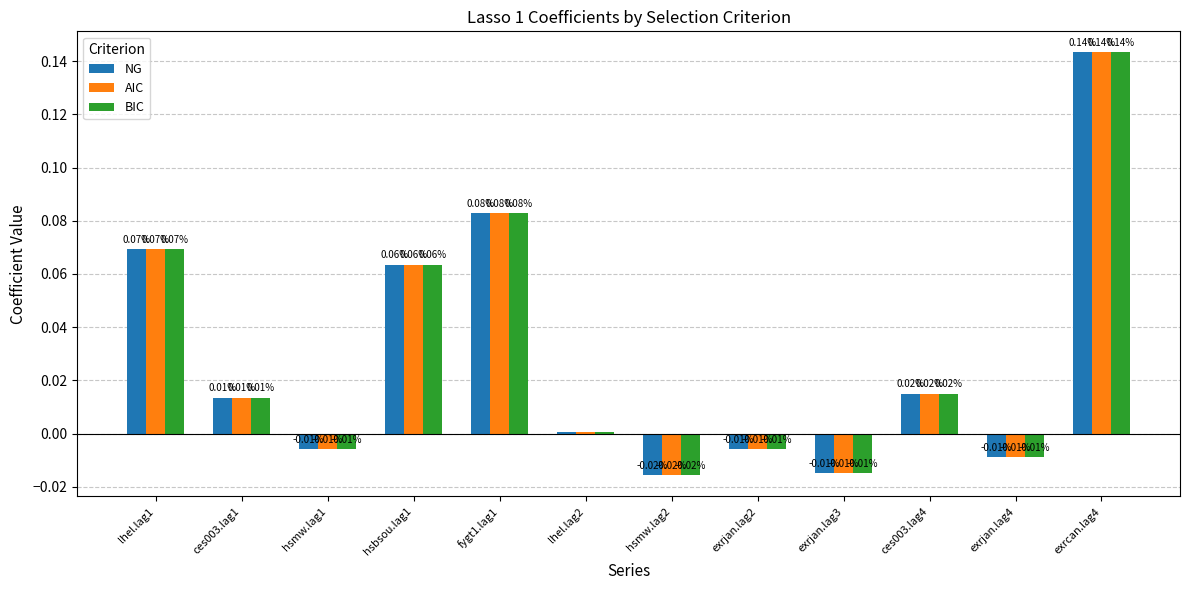

What is the sum of all BIC values?

0.3